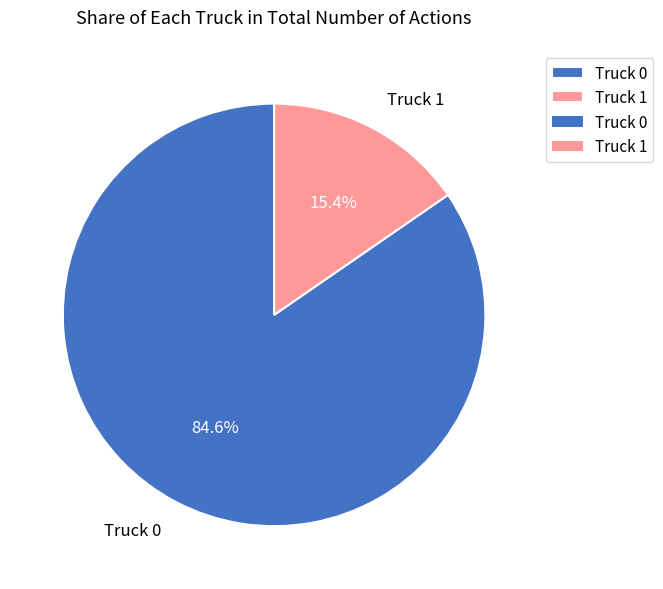

What is the total percentage of Truck 0 and Truck 1?

100.0%